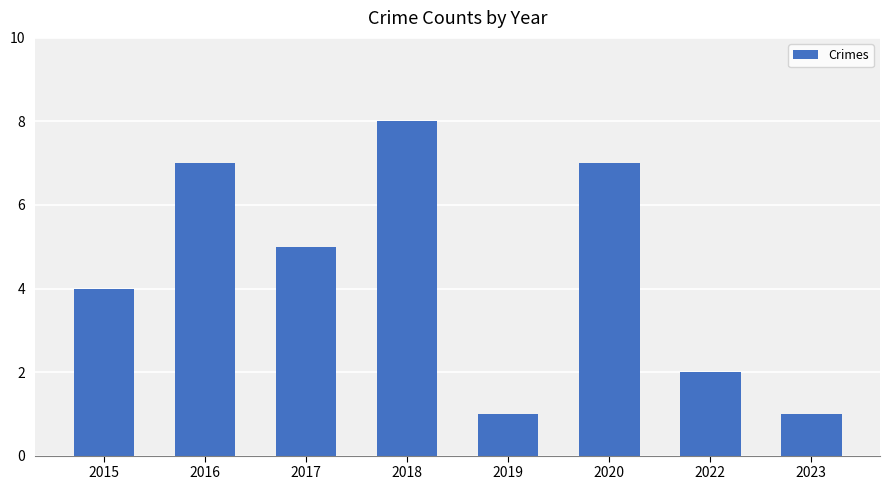

What is the change in value from 2016 to 2022?

-5